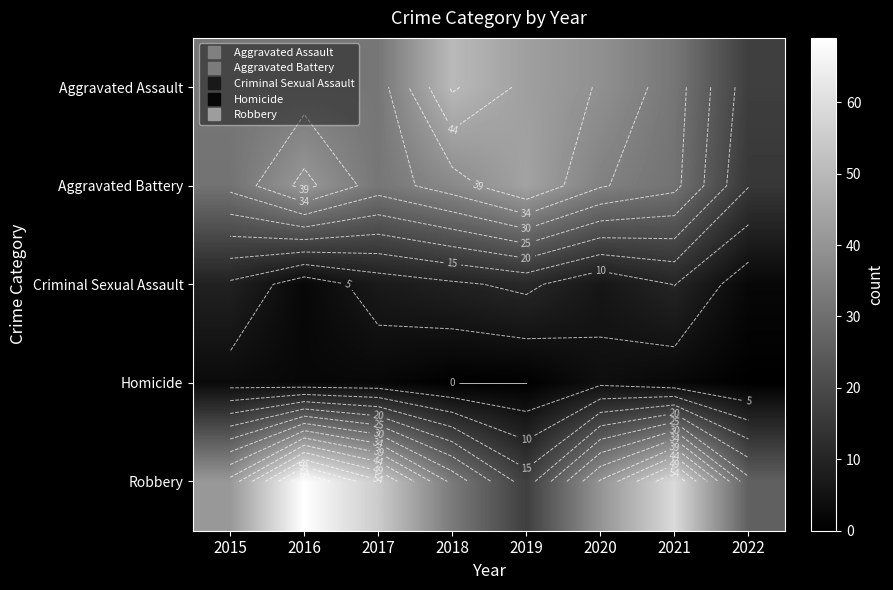

The value of Aggravated Battery at 2016 is 41. True or false?

True